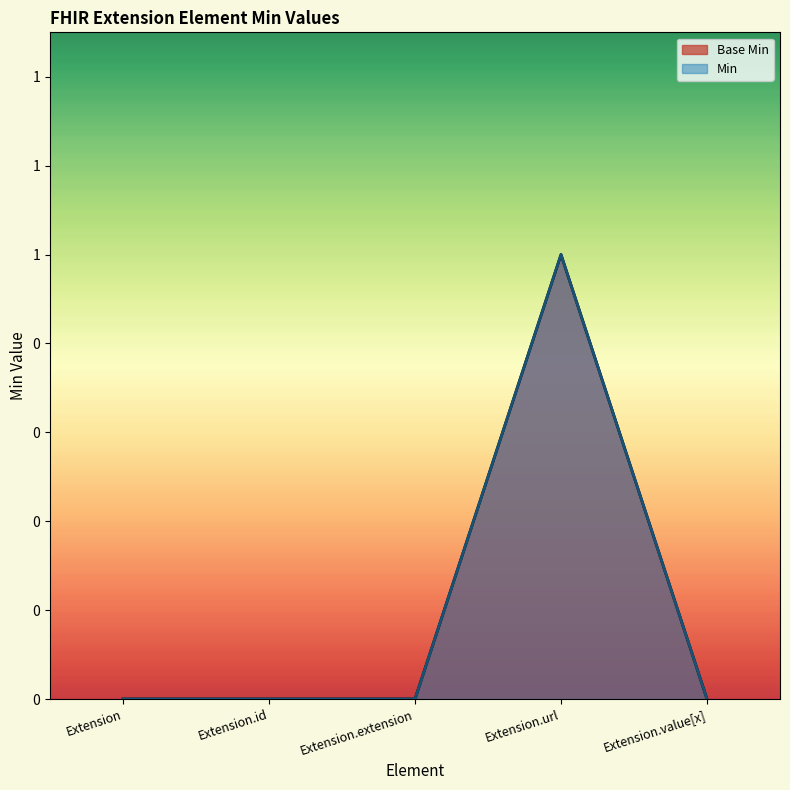

Reading left to right, transcribe all the data shown in this chart.

Extension=0	Extension.id=0	Extension.extension=0	Extension.url=1	Extension.value[x]=0